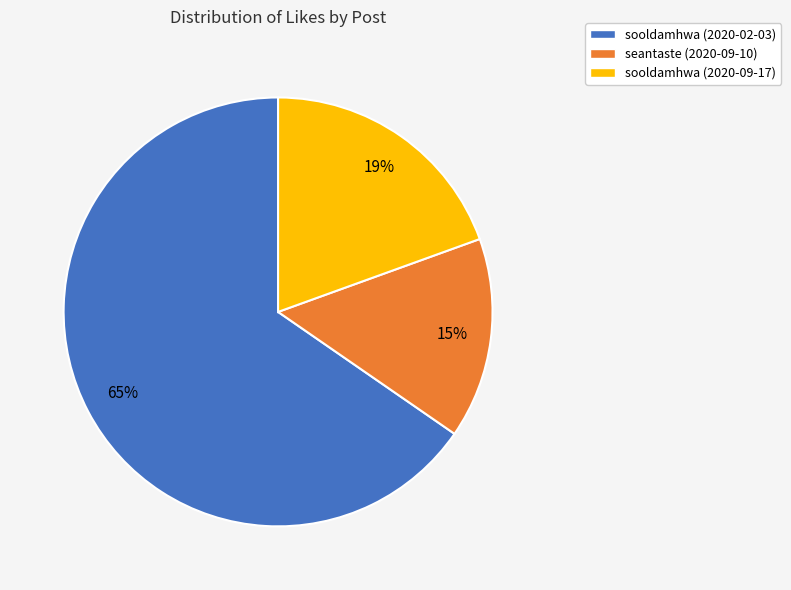

Which category has the biggest portion of the pie?

sooldamhwa (2020-02-03)